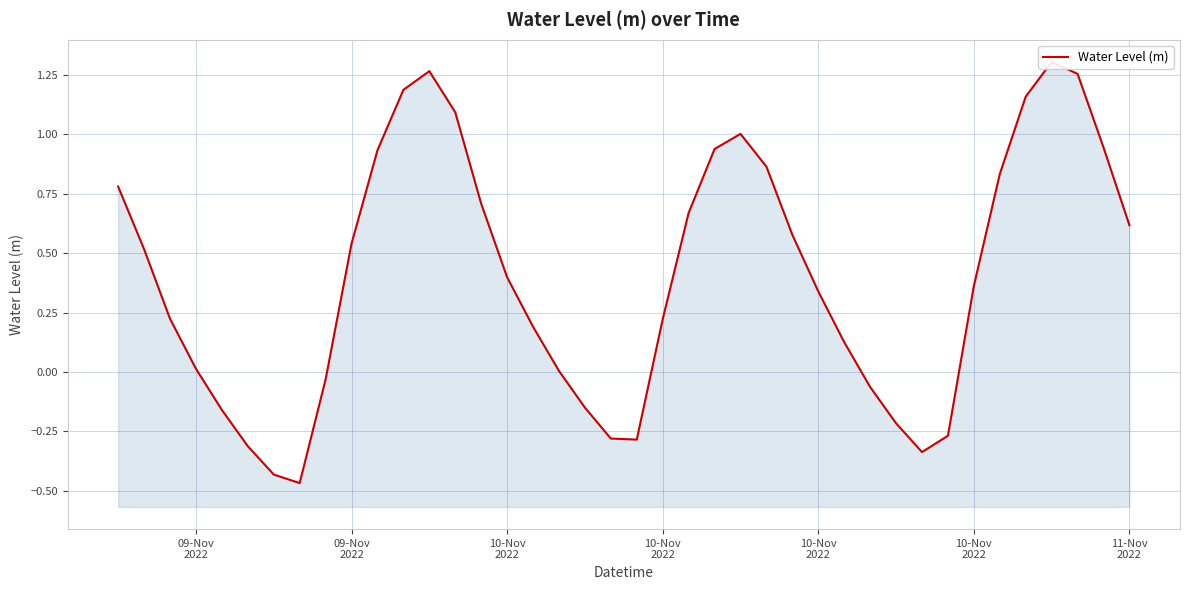

What is the maximum value shown in the chart?

1.3